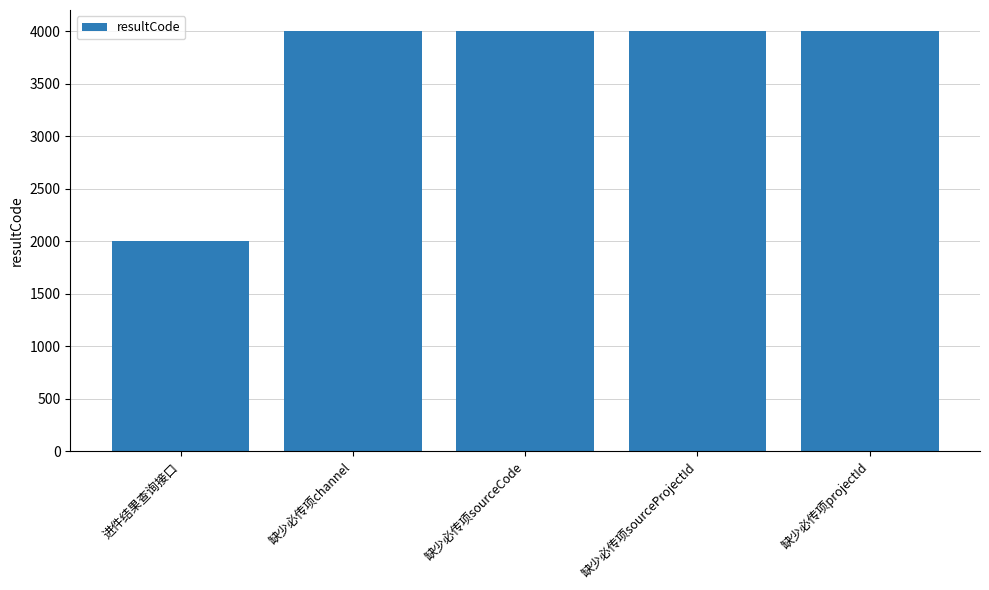

What is the average value?

3600